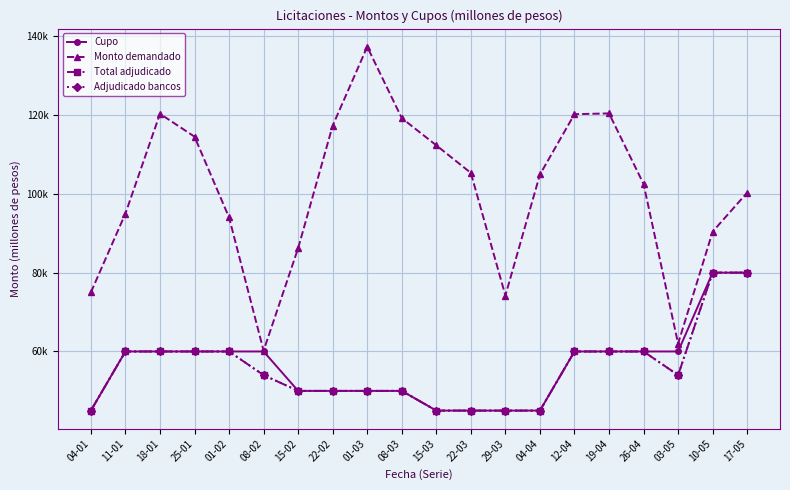

The Adjudicado bancos series shows 60000 at 11-01. True or false?

True